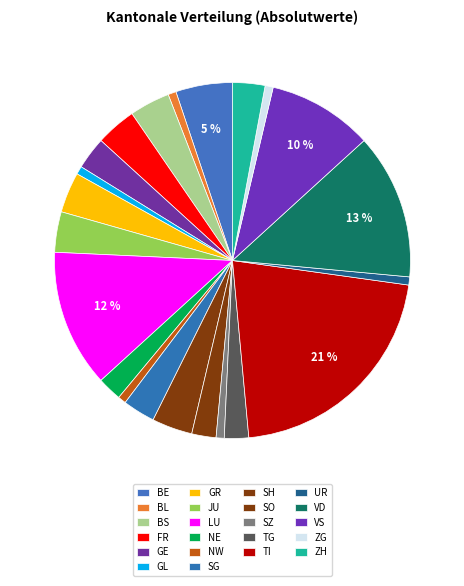

How much of the chart is everything except ZG?

99.3%